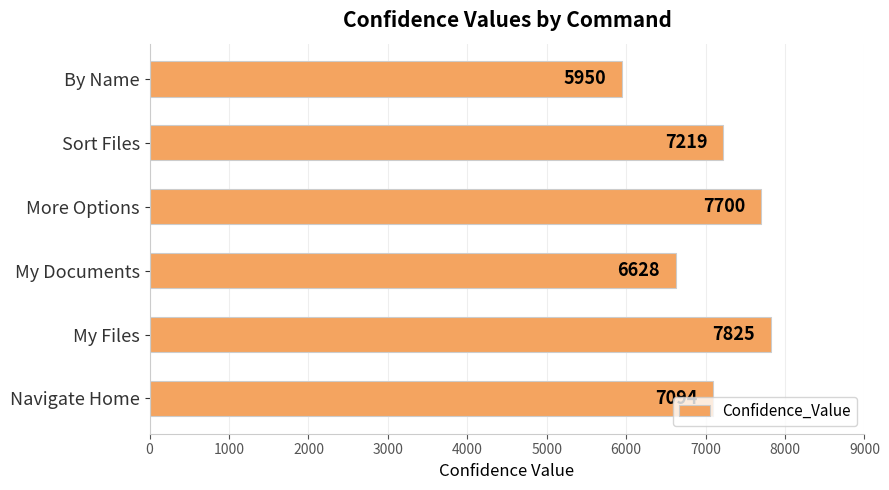

What is the change in value from More Options to Sort Files?

-481